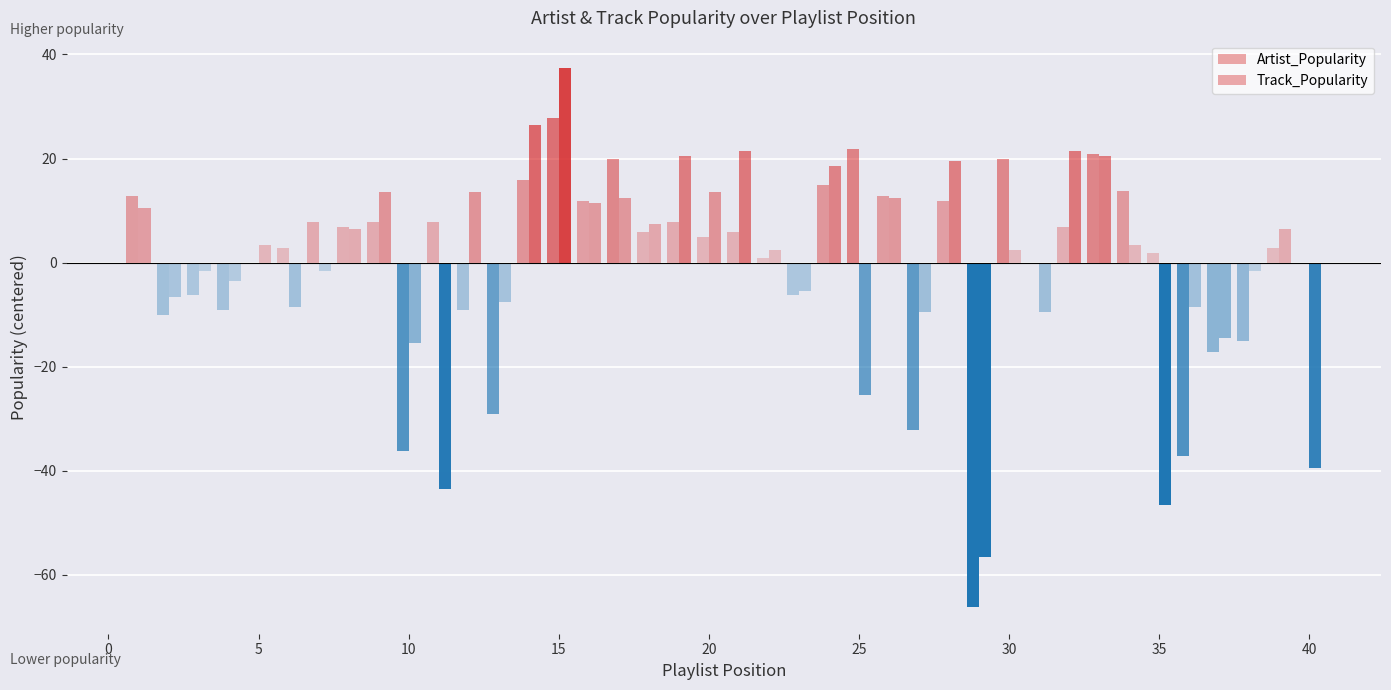

Are the bars horizontal?

No